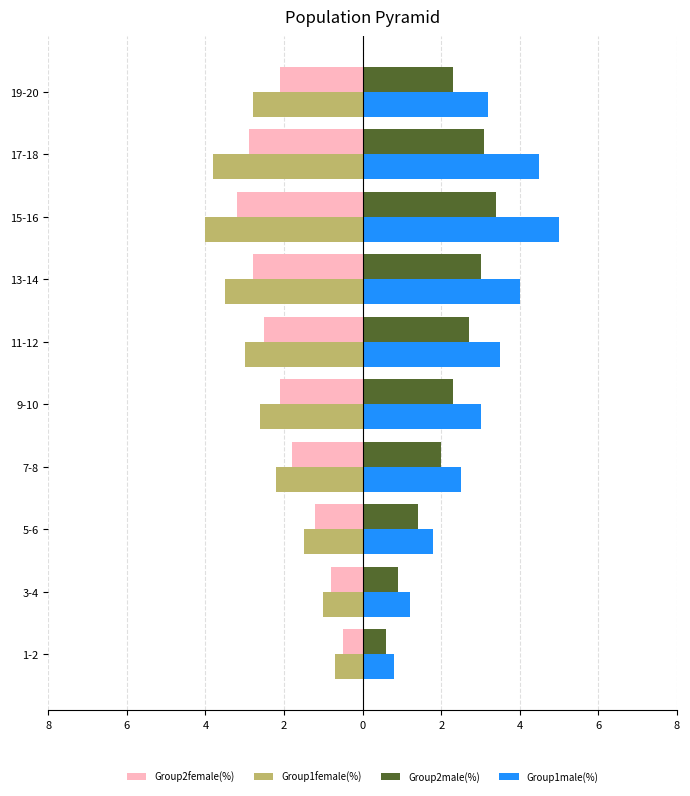

What are all the series names shown in the legend?

Group2female(%), Group1female(%), Group2male(%), Group1male(%)